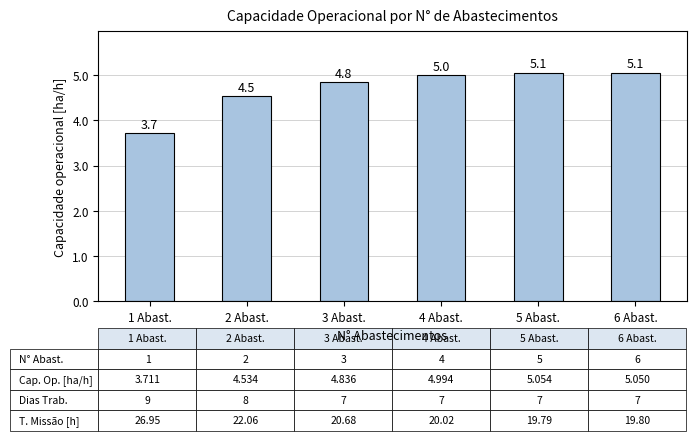

What is the label of the 1st bar from the left?

1 Abast.